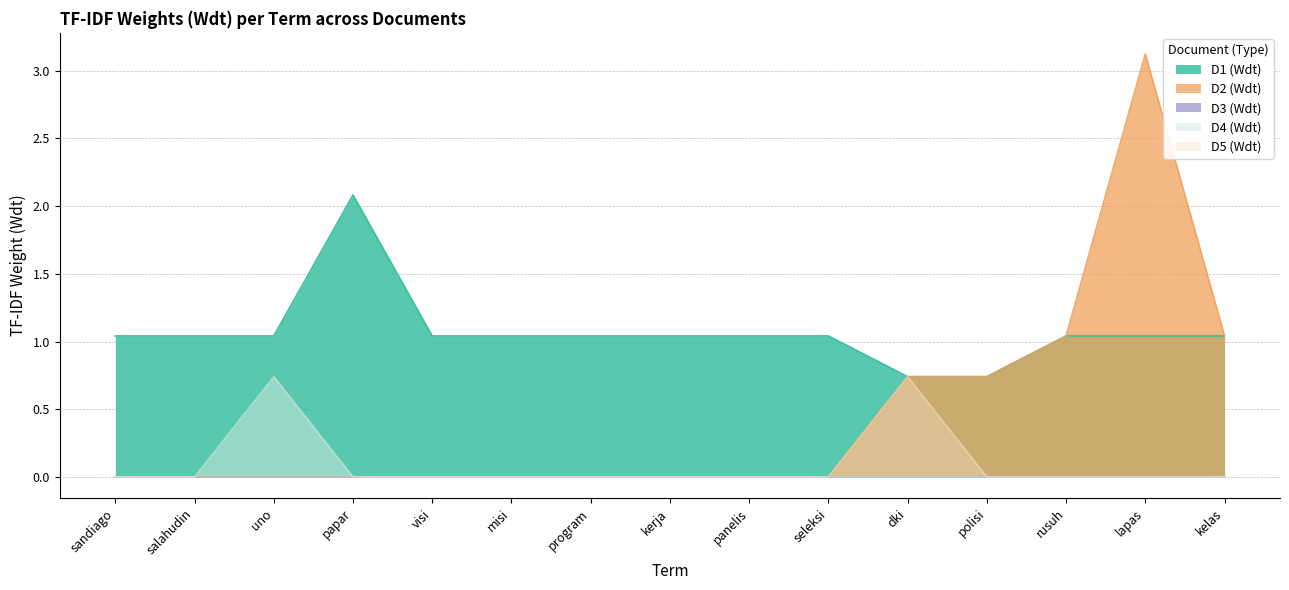

Is it true that D4 (Wdt) equals 0.0 at program?

True